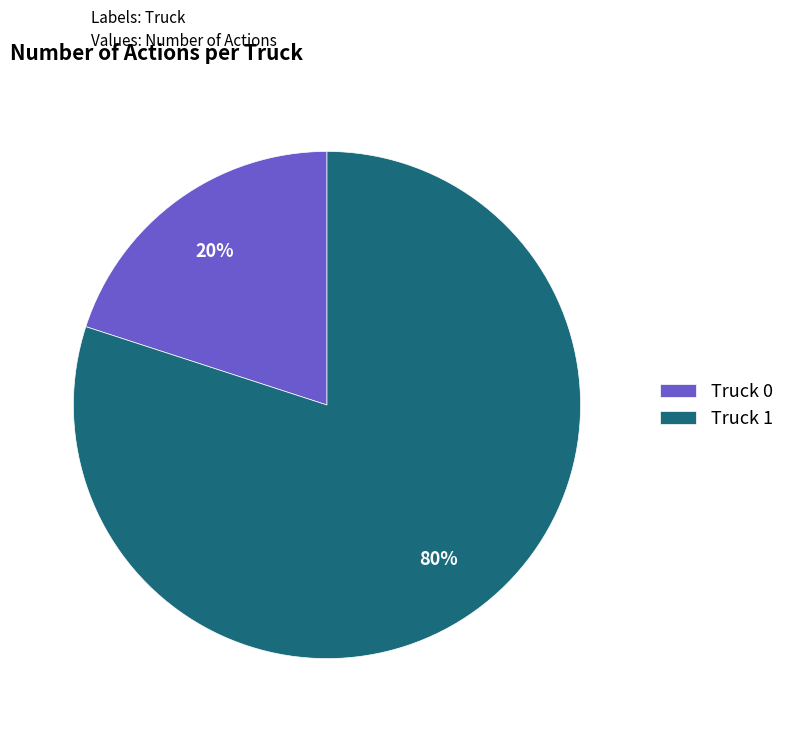

Between Truck 1 and Truck 0, which is larger?

Truck 1